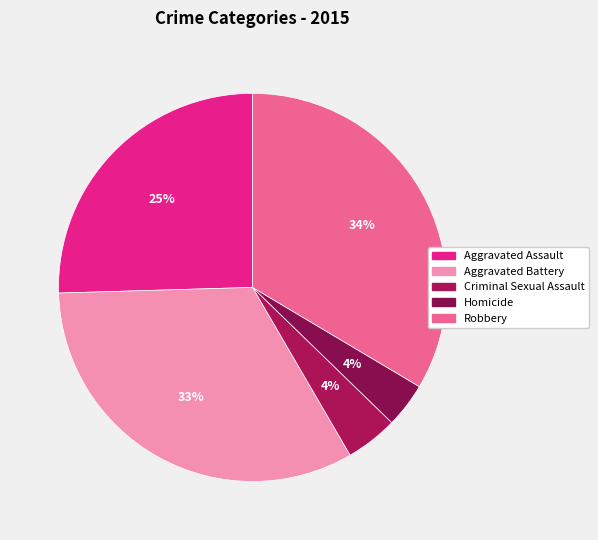

Does Criminal Sexual Assault account for over 50% of the chart?

No